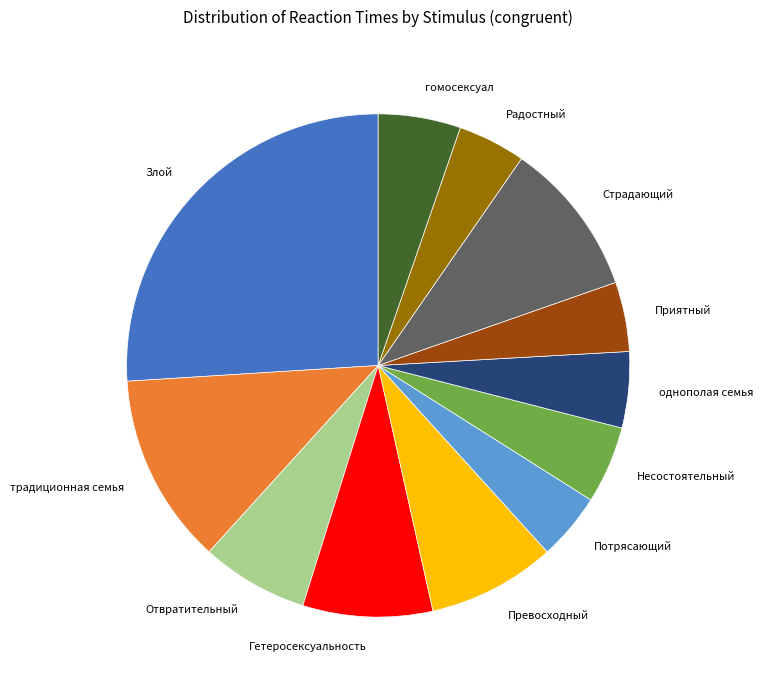

True or false: Приятный accounts for 4% of the total.

True